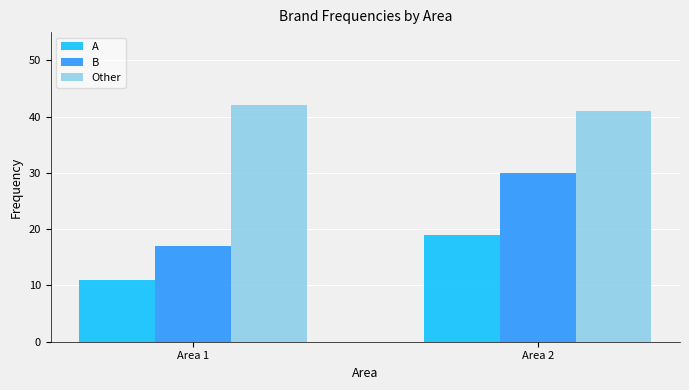

Reading right to left, list all the values displayed in this chart.

A: 19	11
B: 30	17
Other: 41	42